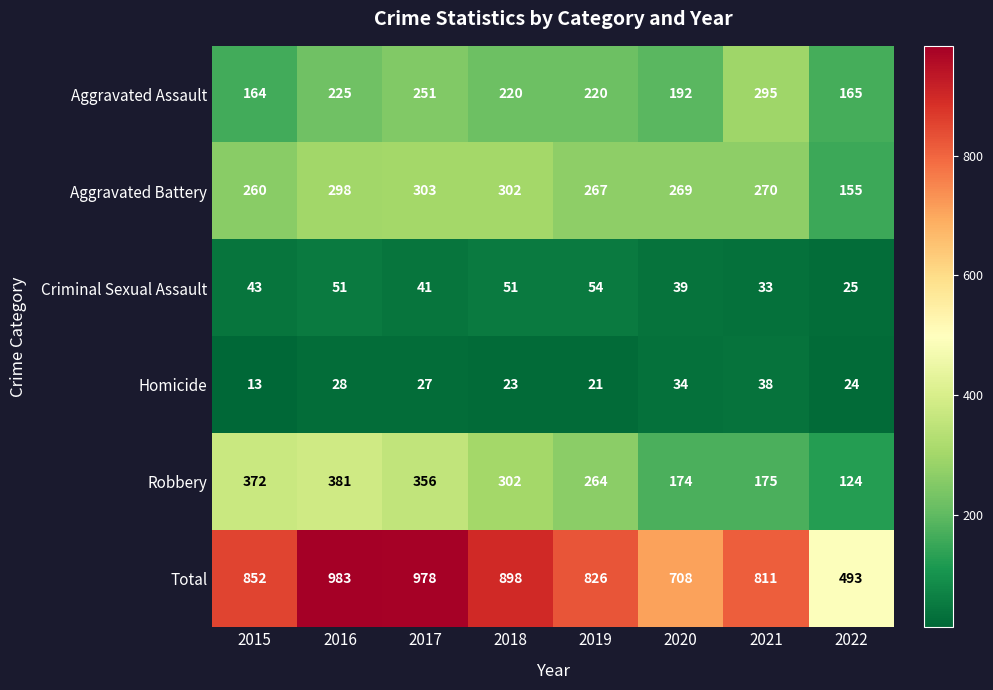

At which category is the sum across all series the highest?

2016